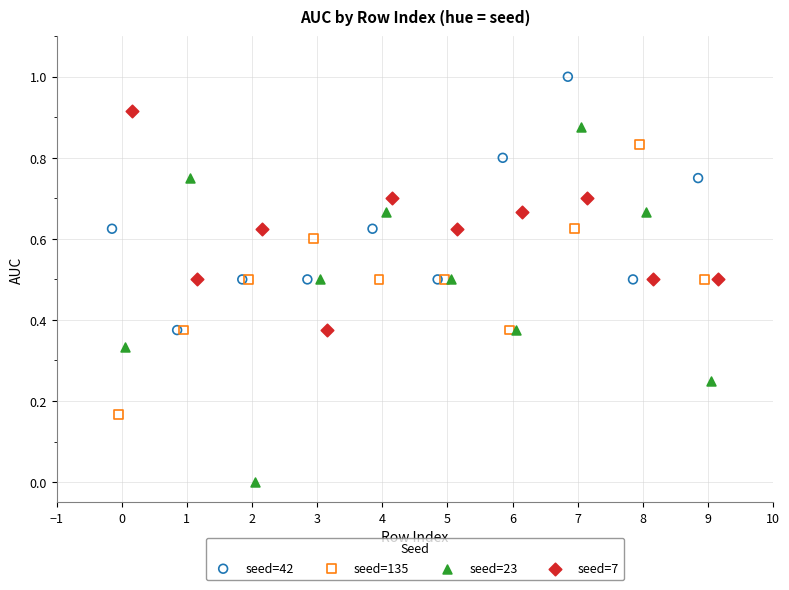

What are all the series names shown in the legend?

seed=42, seed=135, seed=23, seed=7